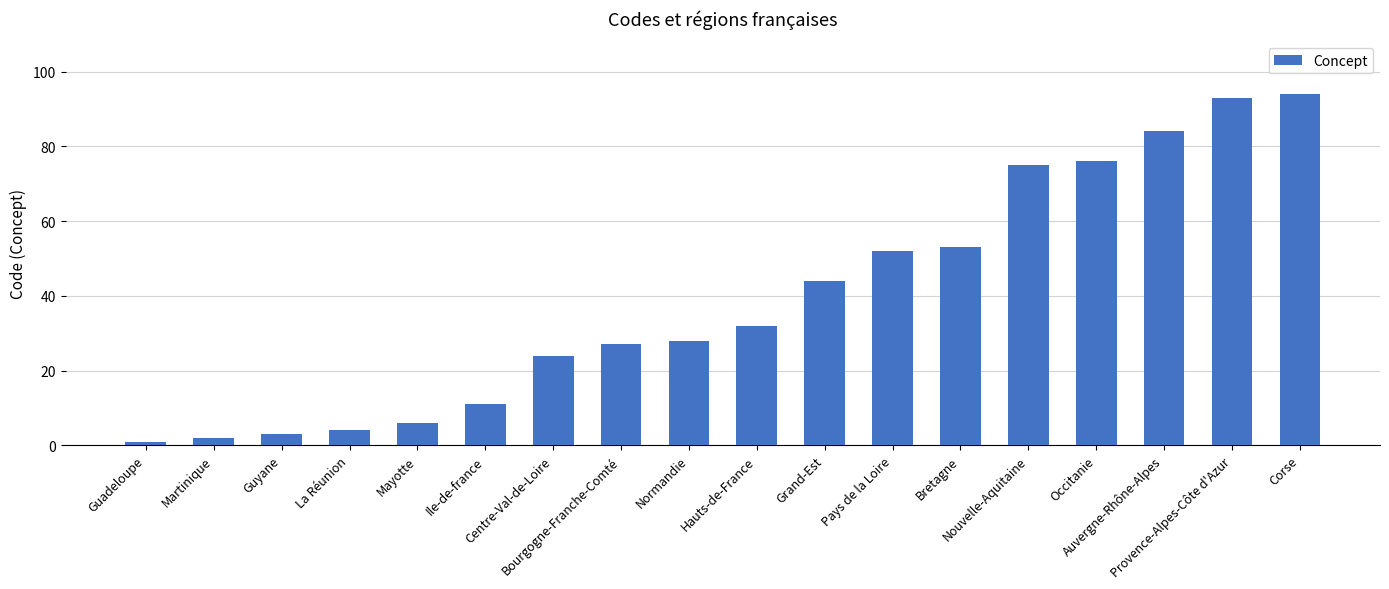

Approximately how many times larger is the value at Centre-Val-de-Loire compared to Martinique?

12.0